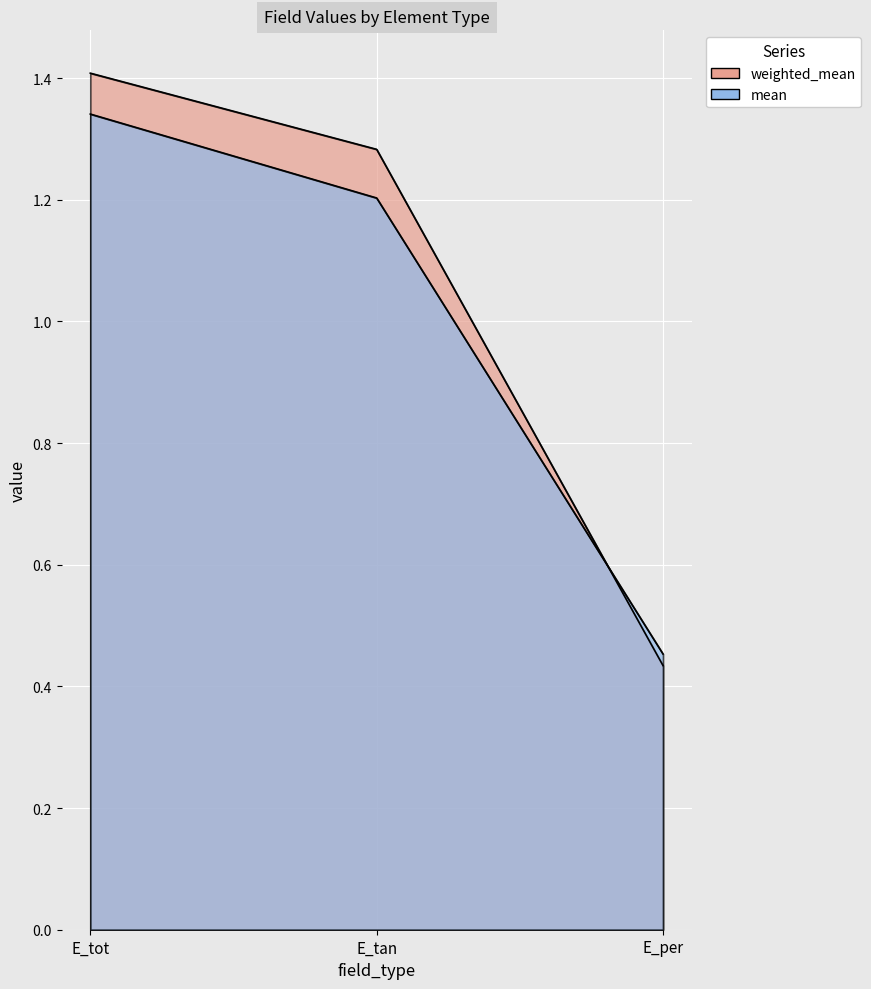

The weighted_mean series shows 1.8 at E_tan. True or false?

False